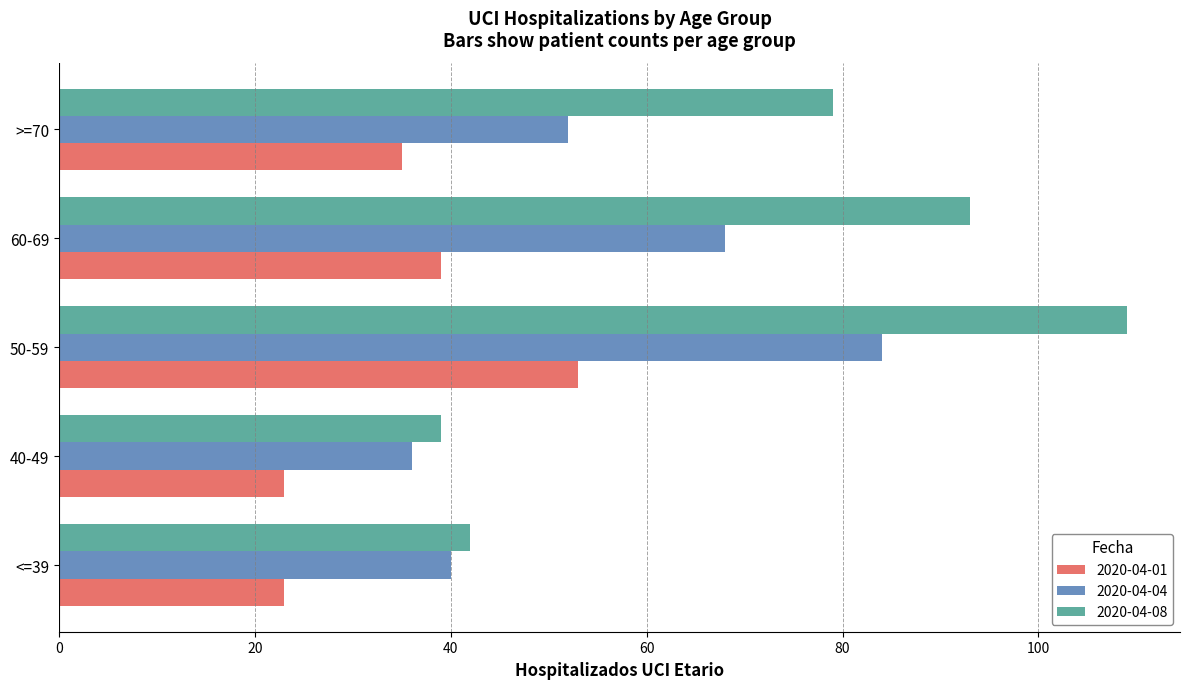

At which category does the chart reach its peak across all series?

50-59